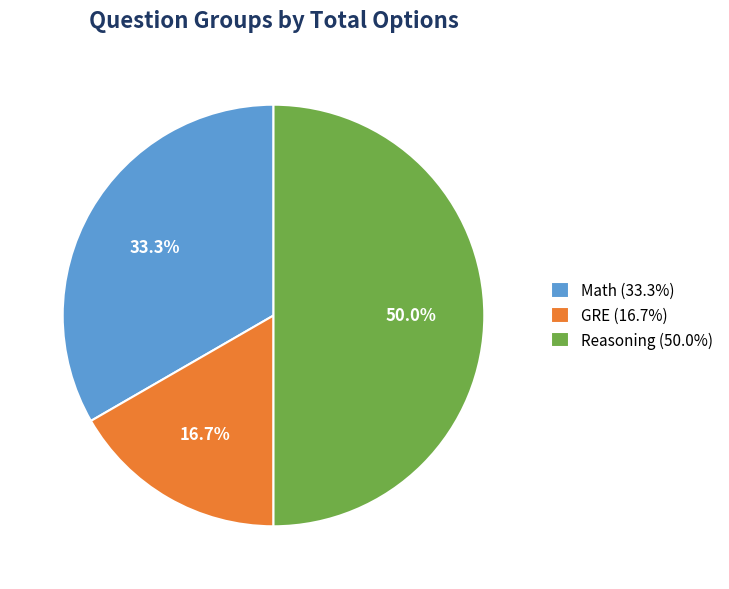

Which has a higher value, Math (33.3%) or GRE (16.7%)?

Math (33.3%)